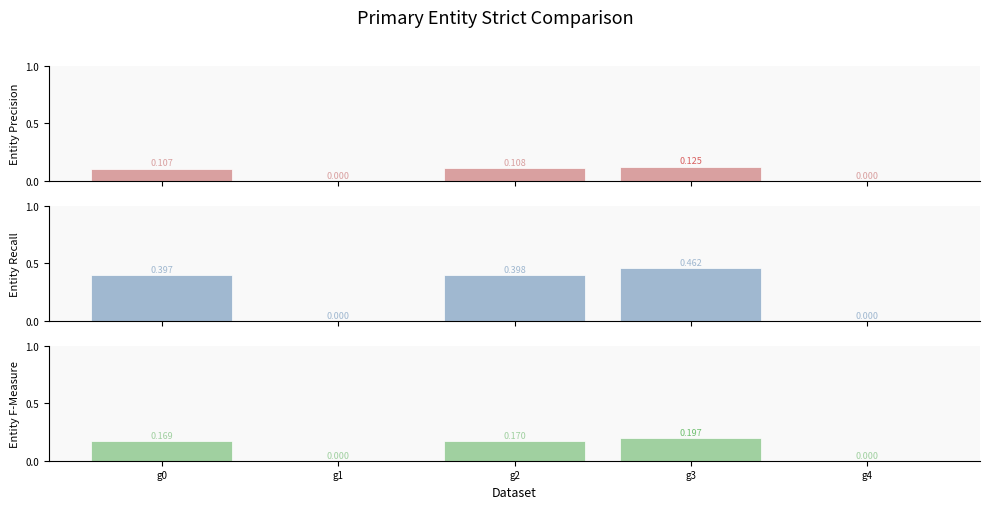

Is the value of Entity Precision at g1 greater than the value of Entity Recall at g3?

No